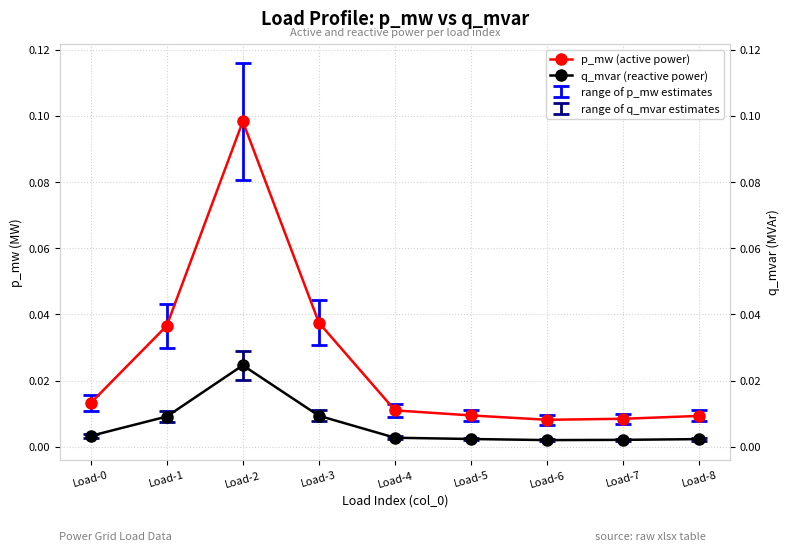

True or false: p_mw (active power) and q_mvar (reactive power) cross at least once.

False